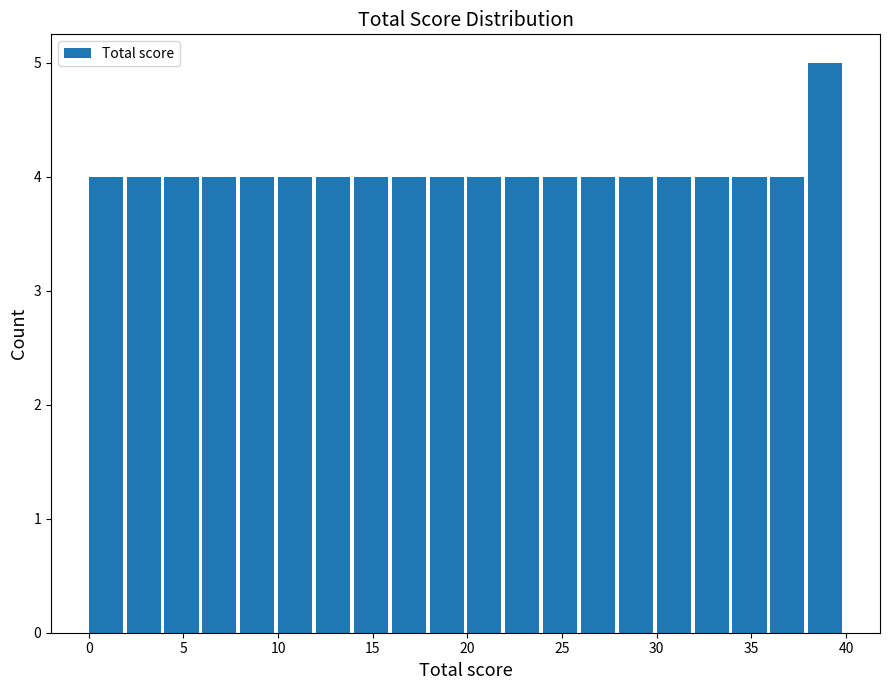

Reading left to right, list every bar in this chart as the range it spans on the x-axis followed by its height. The values are not printed on the chart, so give them approximately, as read against the axis.

0 to 2: 4
2 to 4: 4
4 to 6: 4
6 to 8: 4
8 to 10: 4
10 to 12: 4
12 to 14: 4
14 to 16: 4
16 to 18: 4
18 to 20: 4
20 to 22: 4
22 to 24: 4
24 to 26: 4
26 to 28: 4
28 to 30: 4
30 to 32: 4
32 to 34: 4
34 to 36: 4
36 to 38: 4
38 to 40: 5